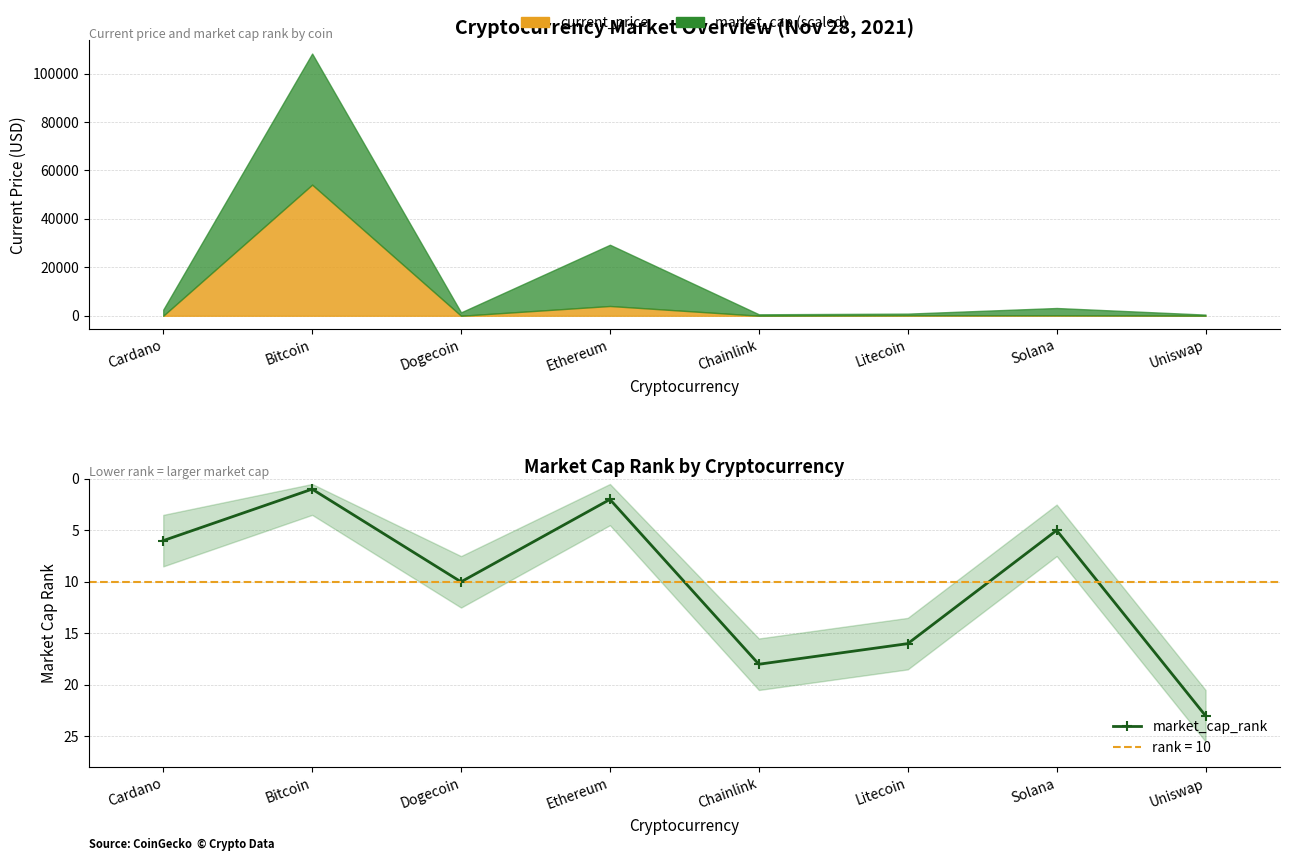

What position from the right is Chainlink?

4